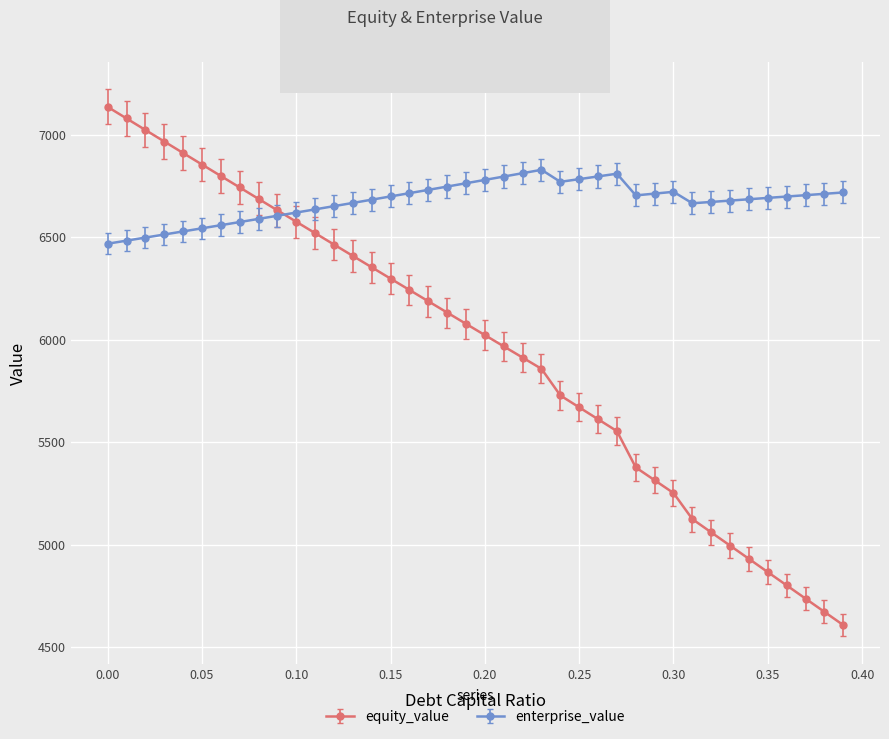

Which series has the largest range (max minus min)?

equity_value